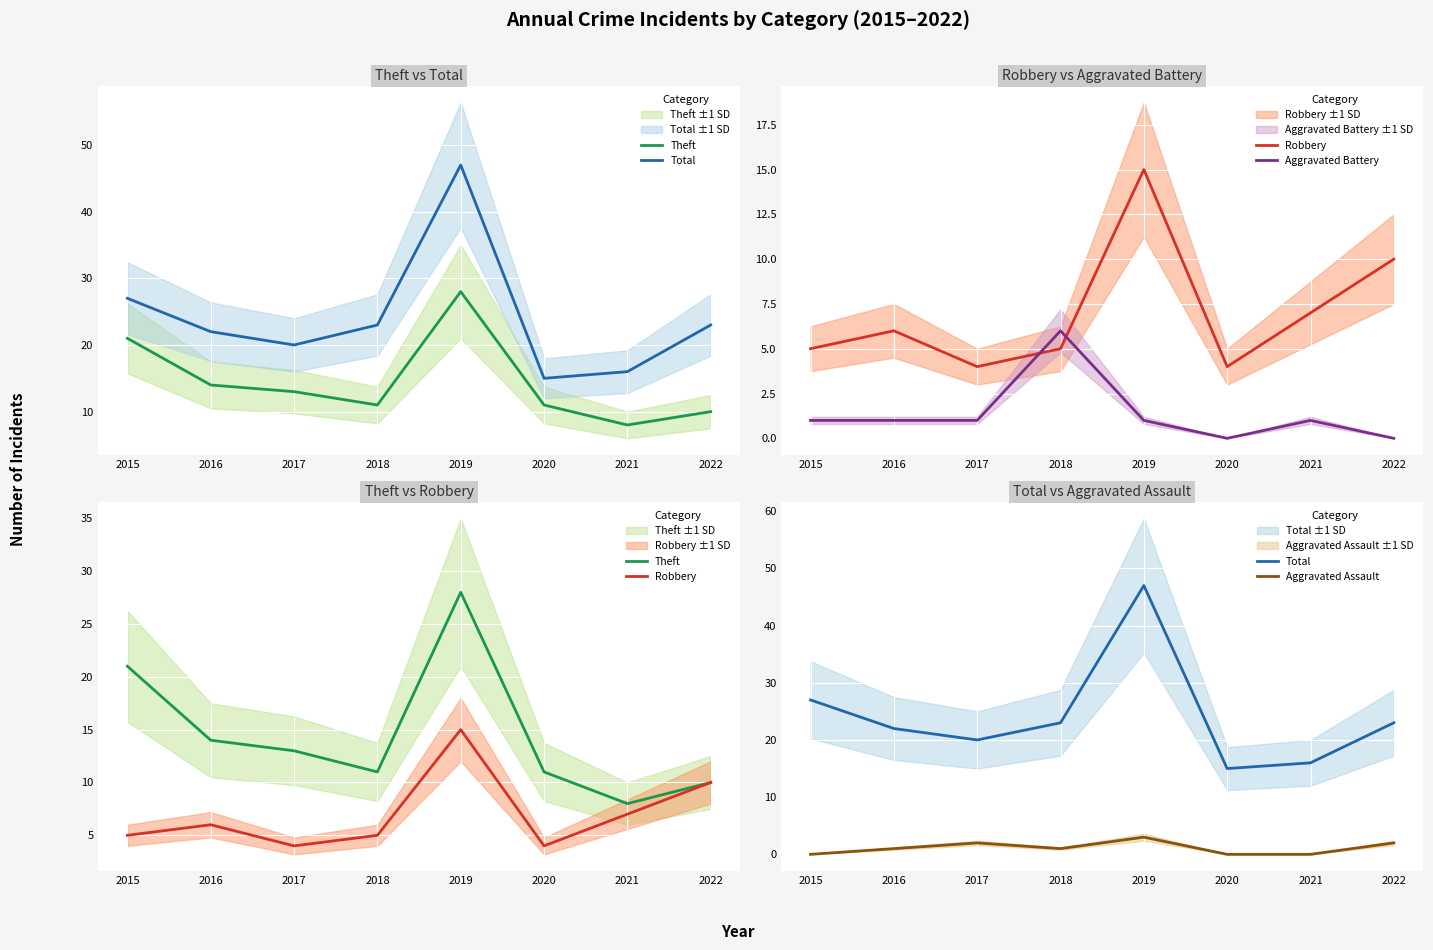

What is the average value of the Total series?

24